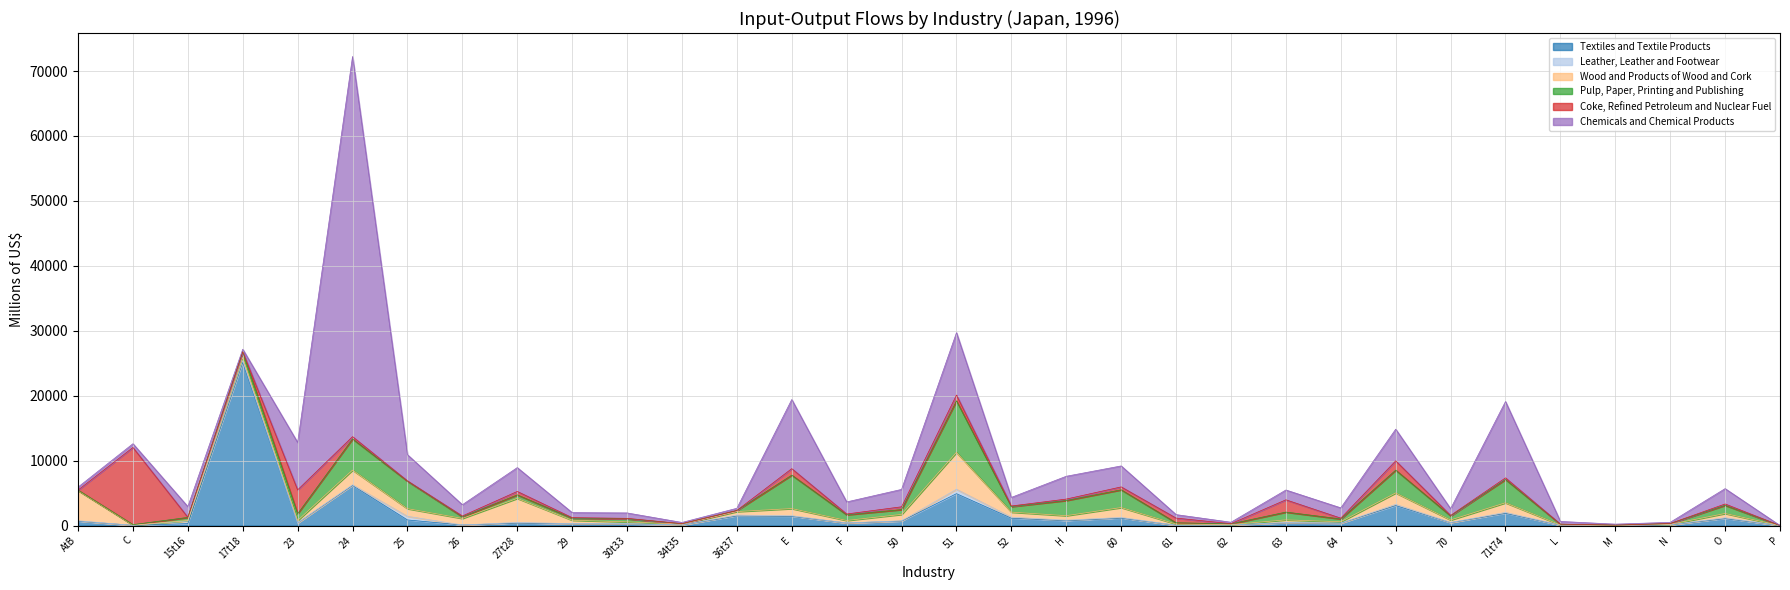

The Textiles and Textile Products series shows 250.5 at 29. True or false?

True